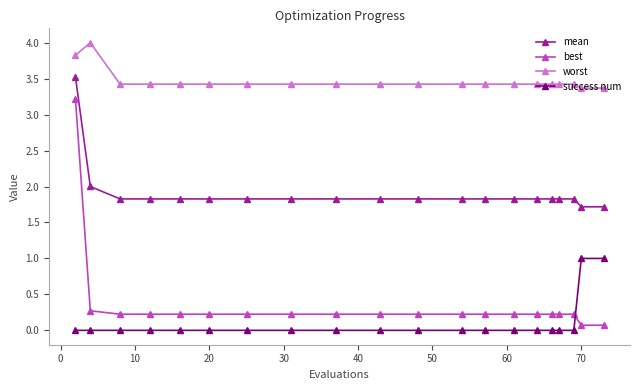

What is the maximum value shown in the chart?

4.0